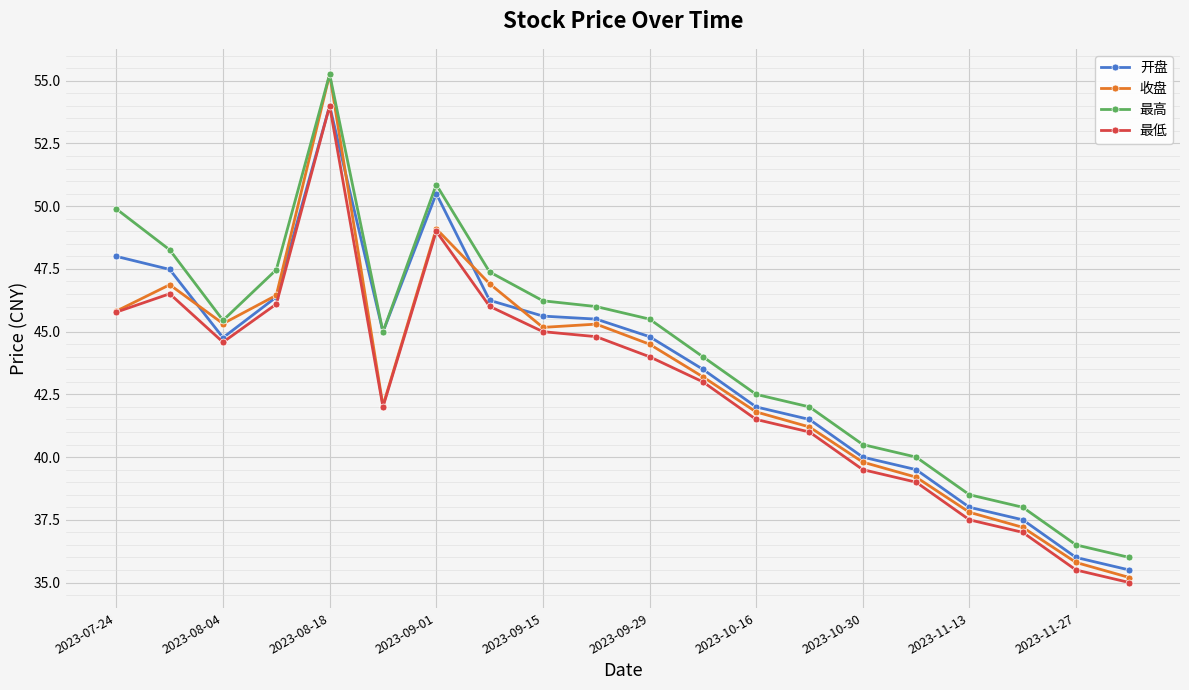

True or false: 收盘 has more than 1 interior local peaks.

True